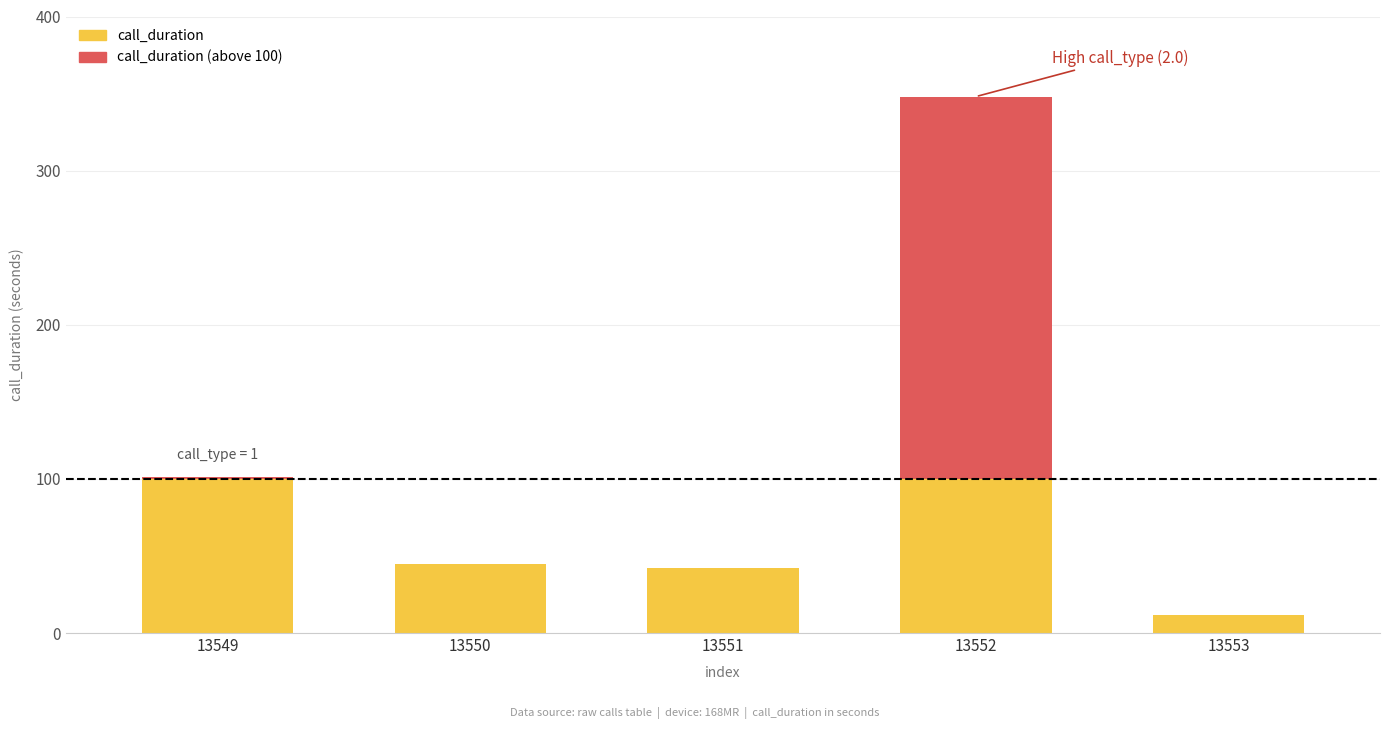

What is the total value across all series at 13552?

348